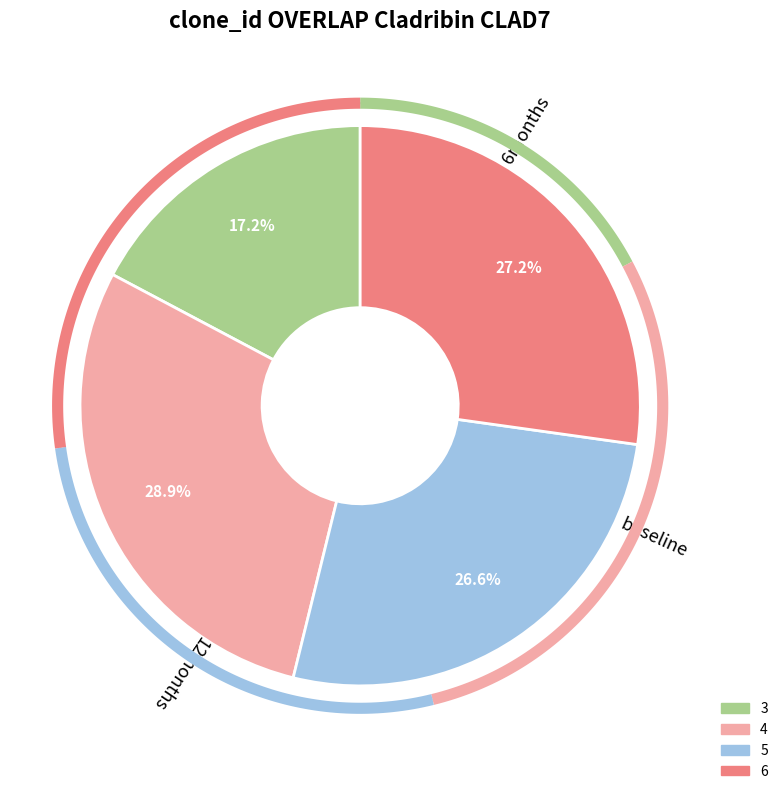

Between 3 and 5, which is larger?

5